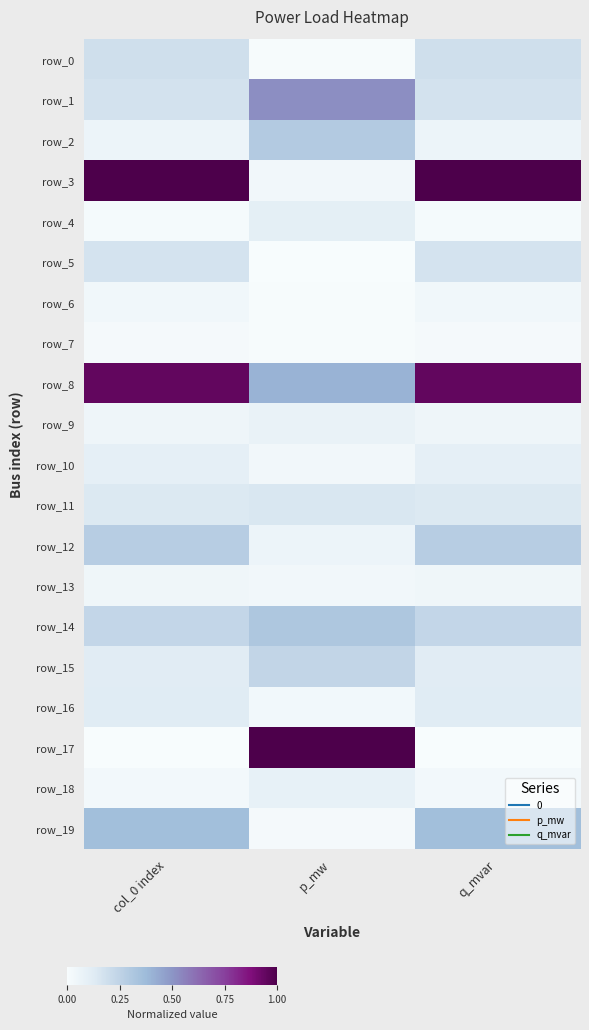

Which series has the largest range (max minus min)?

row_17